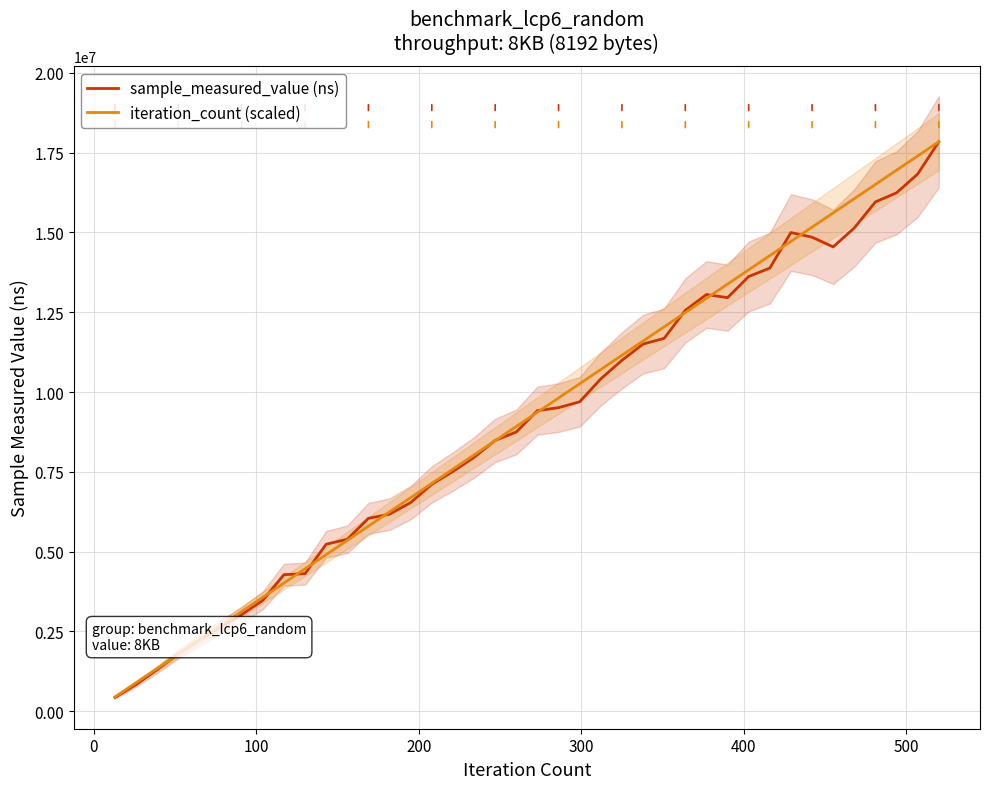

What is the difference between the second highest and minimum values in the iteration_count (scaled) series?

16949164.7